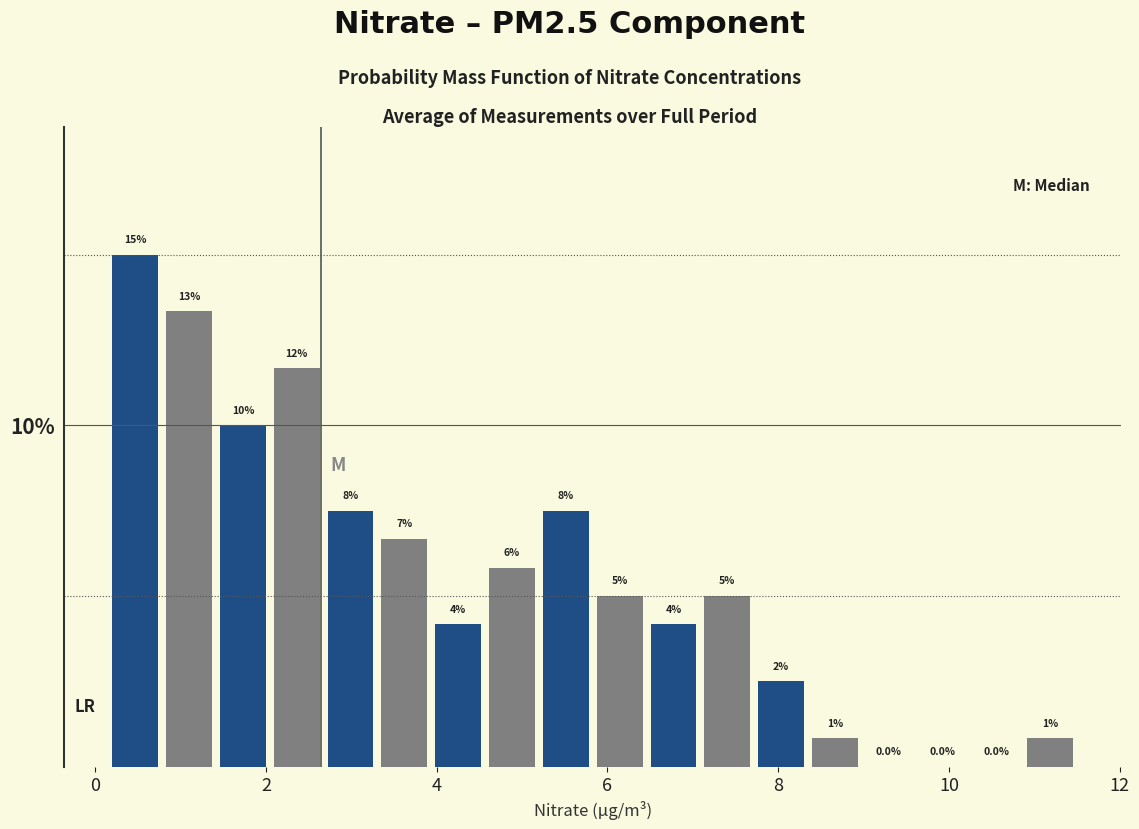

Around what value on the x-axis is the tallest bar? Give the approximate position of its centre, as read against the axis.

0.4